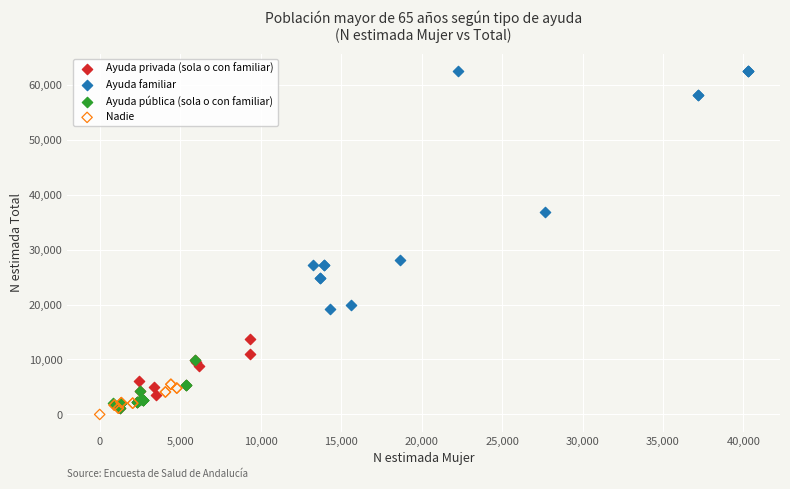

Which series reaches the maximum Y coordinate?

Ayuda familiar